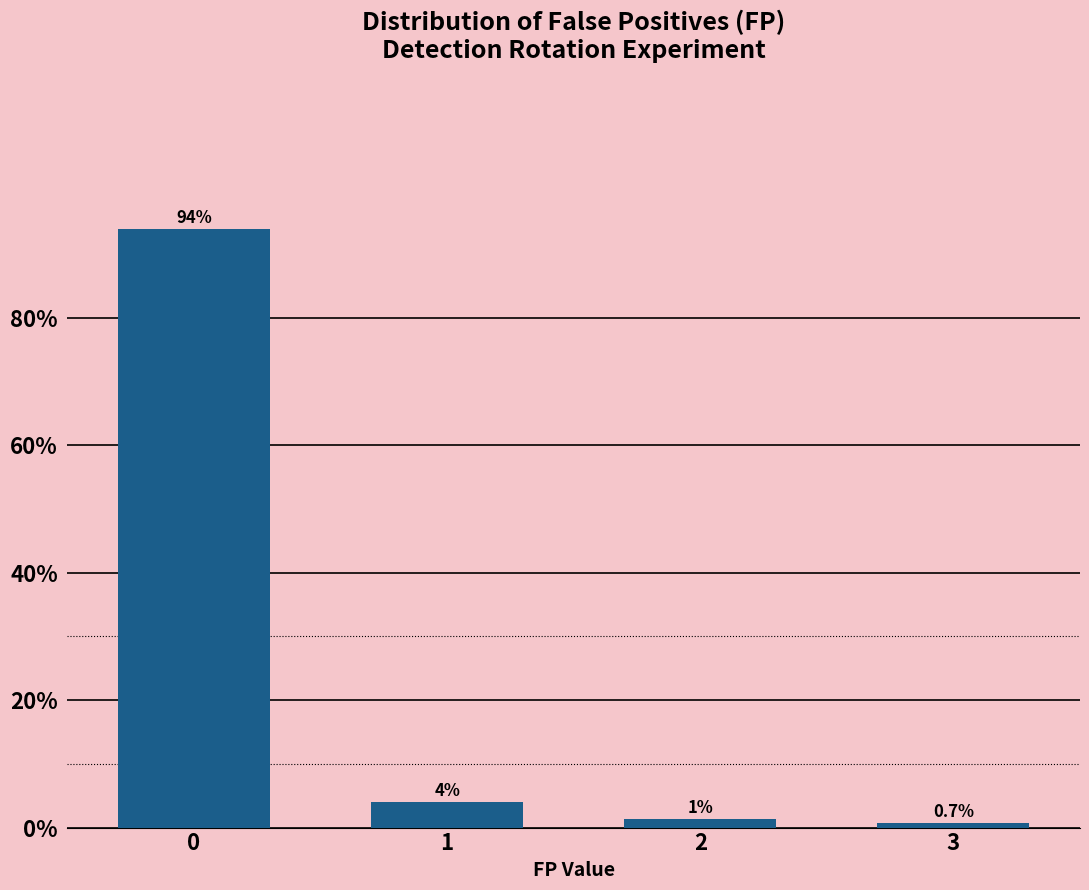

Read the value at 3.

0.7